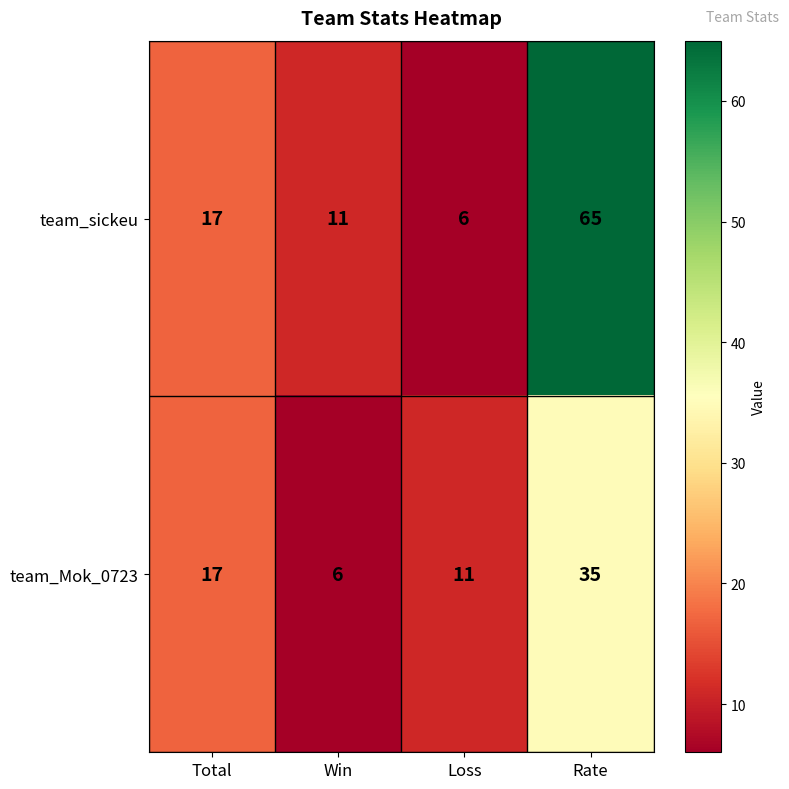

What is the spread (max minus min) of values at Rate?

30